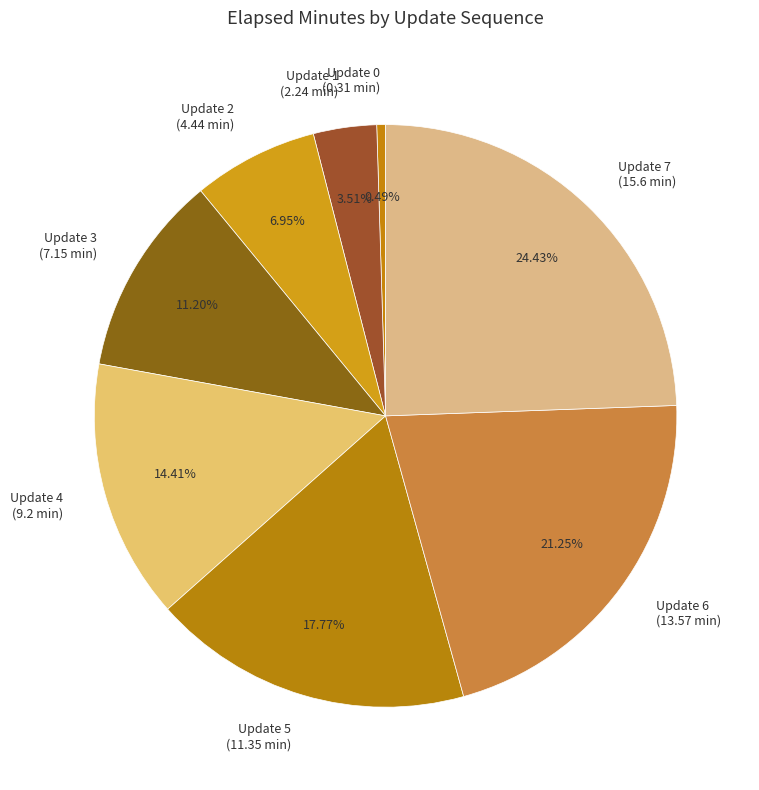

Is there any slice that represents more than half of the pie?

No